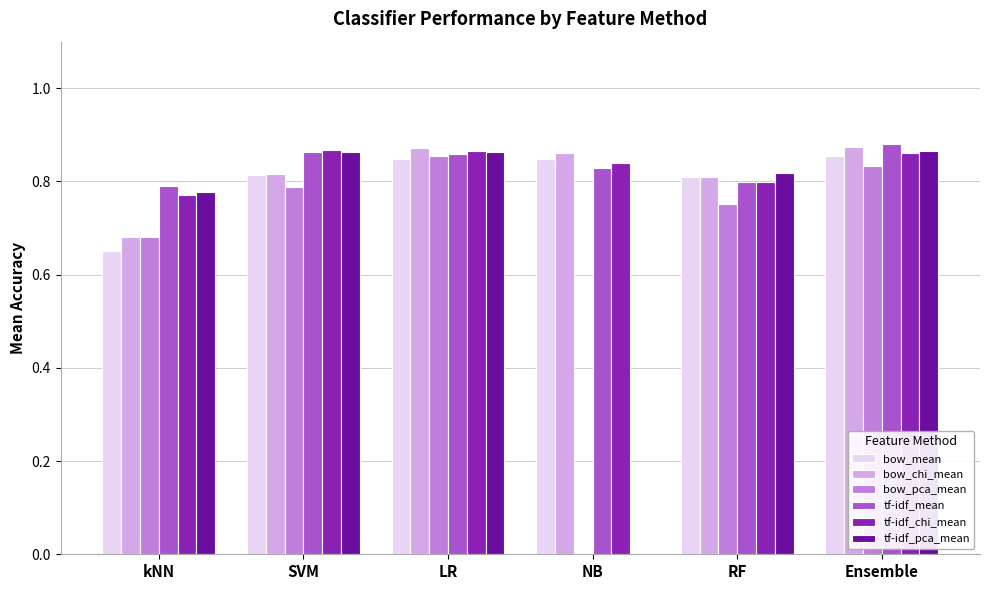

The value of bow_pca_mean at NB is 0.0. True or false?

True